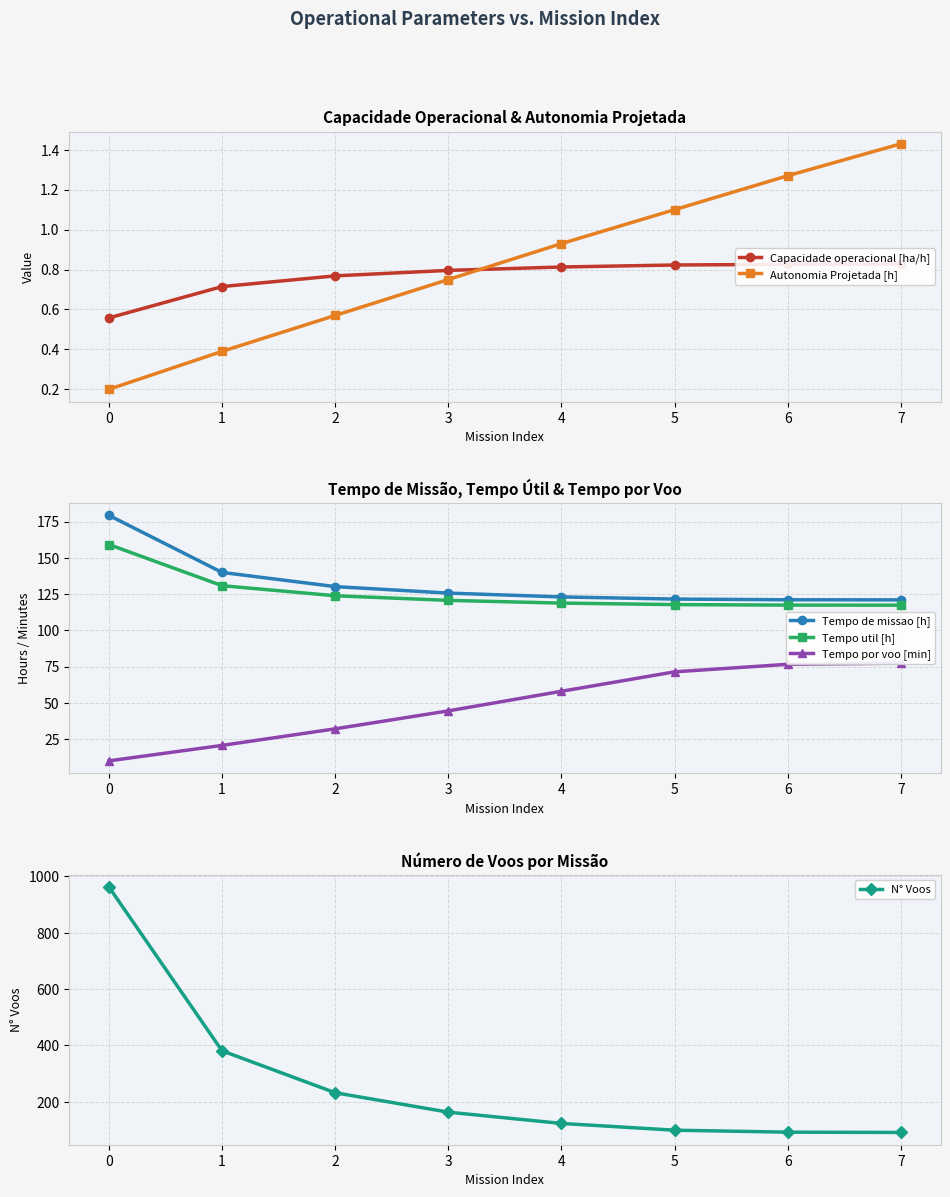

What is the sum of the Tempo por voo [min] values at 7 and 2?

109.4